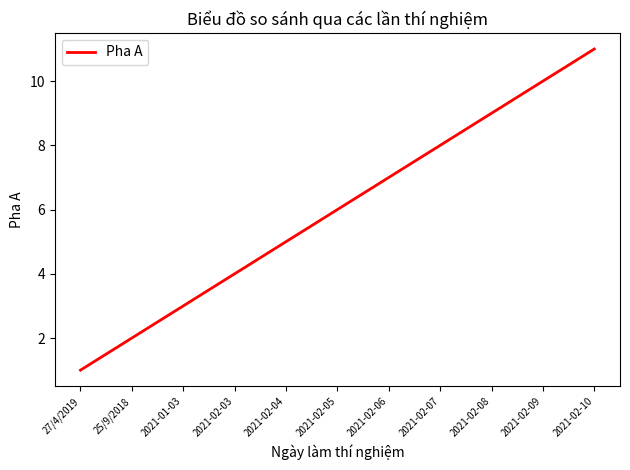

Rank the categories by value from highest to lowest.

2021-02-10, 2021-02-09, 2021-02-08, 2021-02-07, 2021-02-06, 2021-02-05, 2021-02-04, 2021-02-03, 2021-01-03, 25/9/2018, 27/4/2019